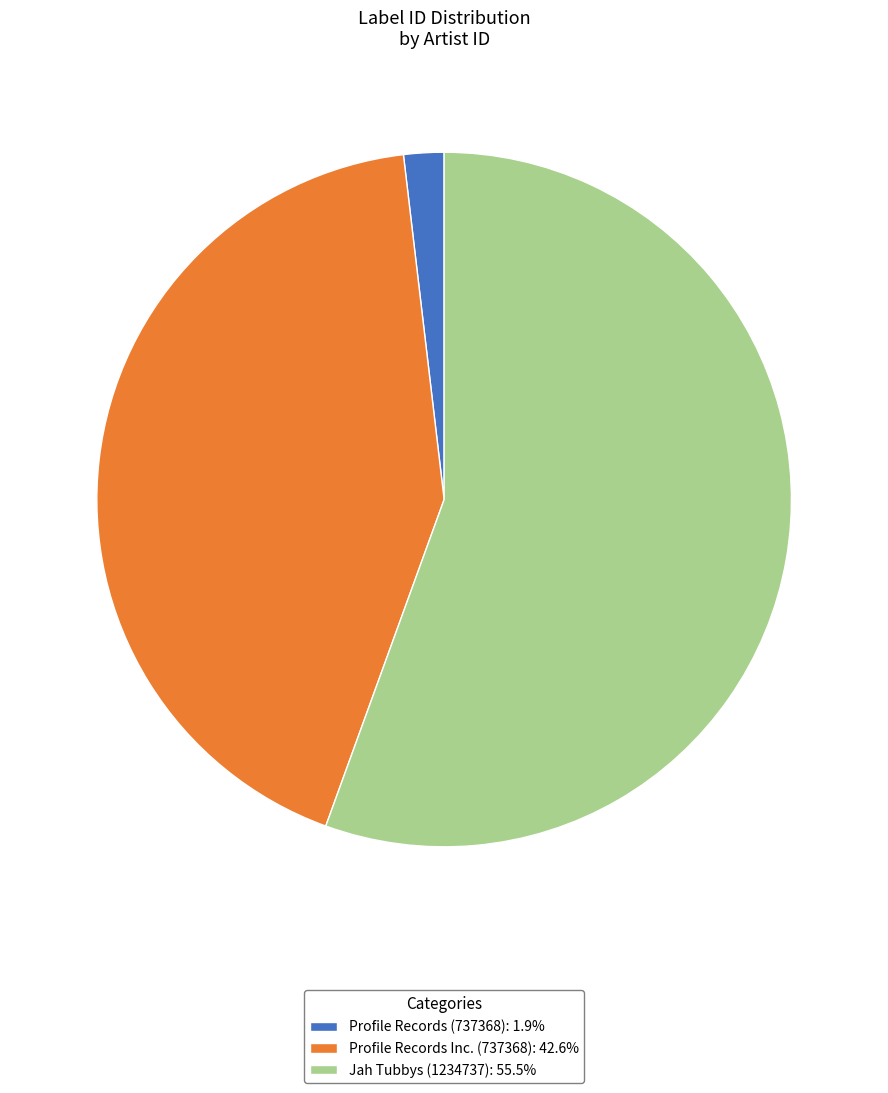

Combined, do Profile Records (737368): 1.9% and Profile Records Inc. (737368): 42.6% account for over 50%?

No